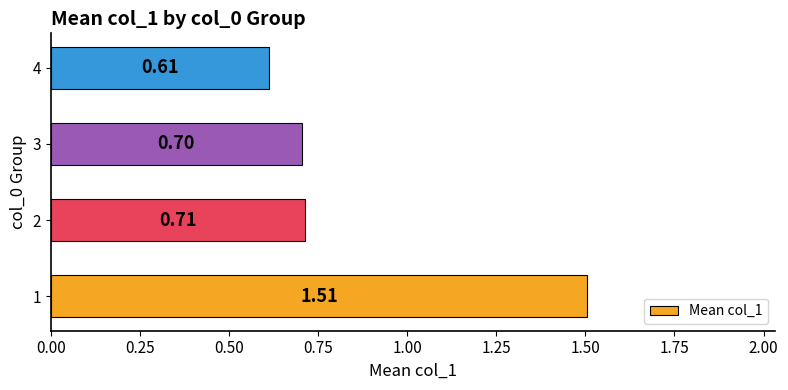

What is the ratio of the value at 2 to the value at 1?

0.5